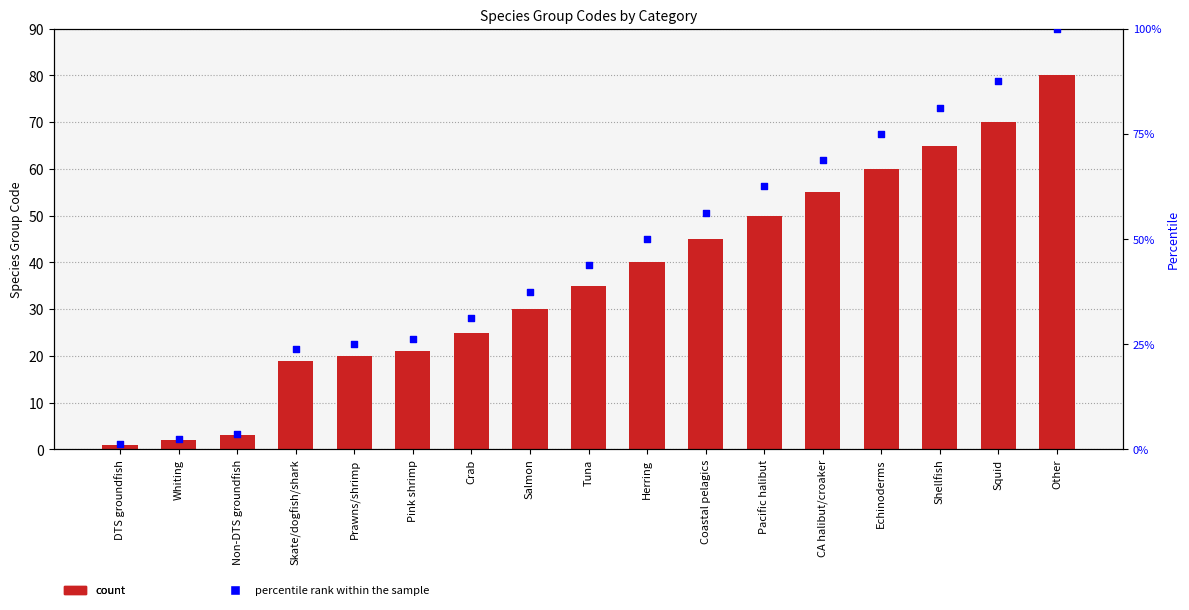

Which series has the largest total across all categories?

percentile rank within the sample